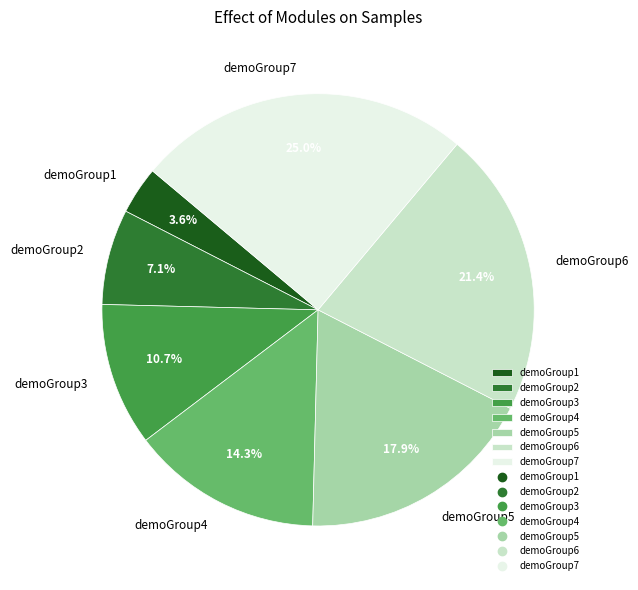

To the nearest percent, what is the difference between the demoGroup5 and demoGroup3 slice percentages?

7%